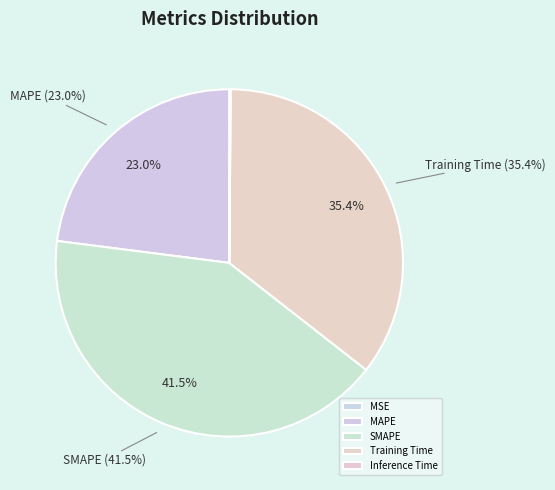

True or false: MSE accounts for 0% of the total.

True